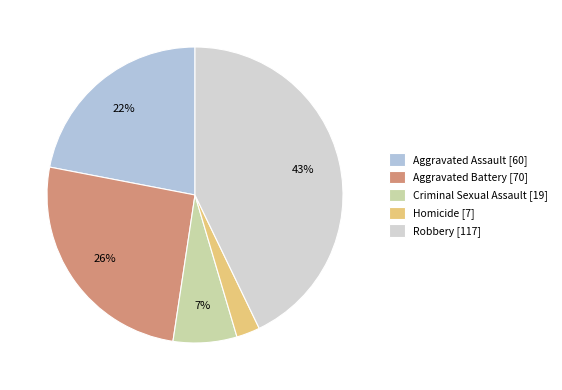

True or false: Aggravated Assault accounts for 22% of the total.

True